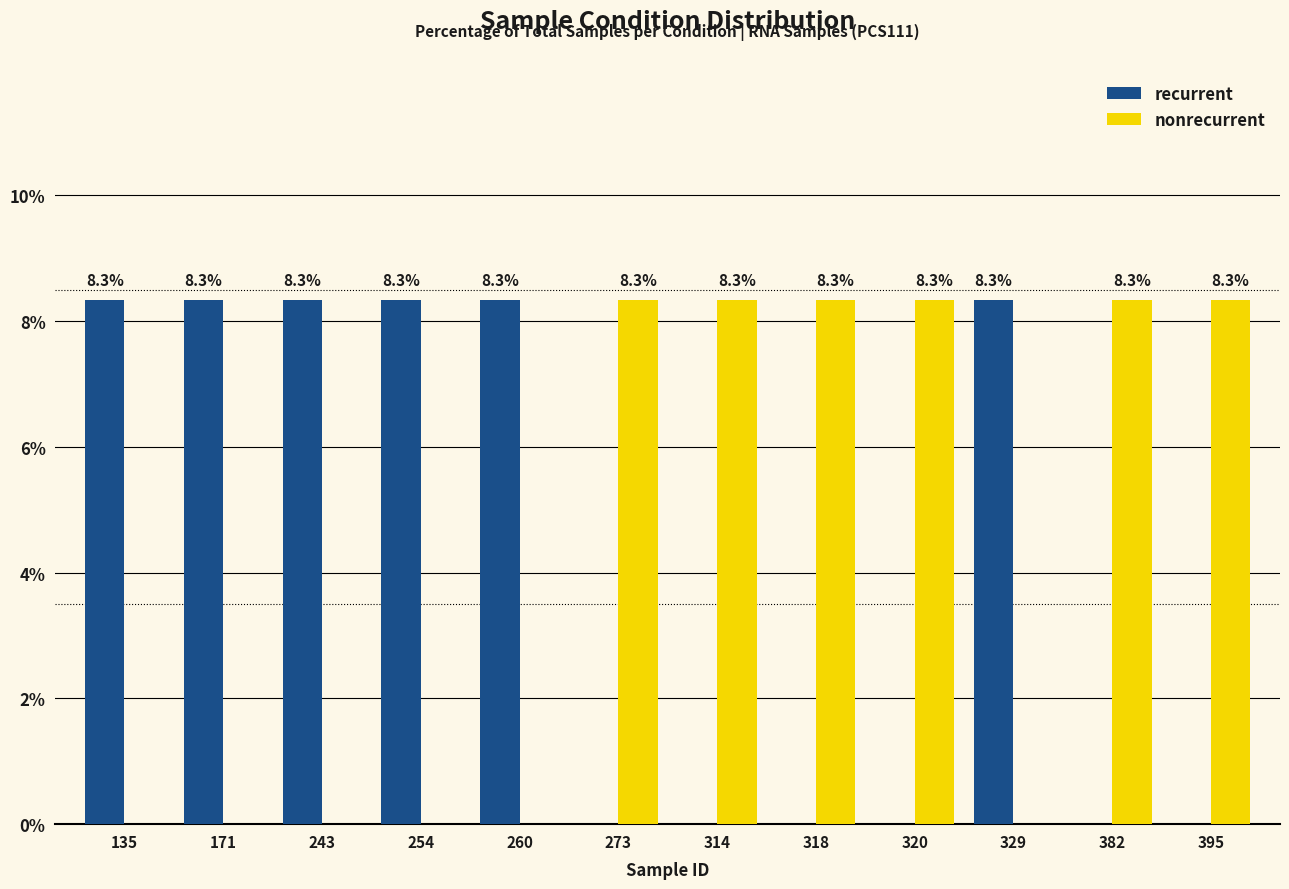

What is the highest value of the recurrent series?

8.3